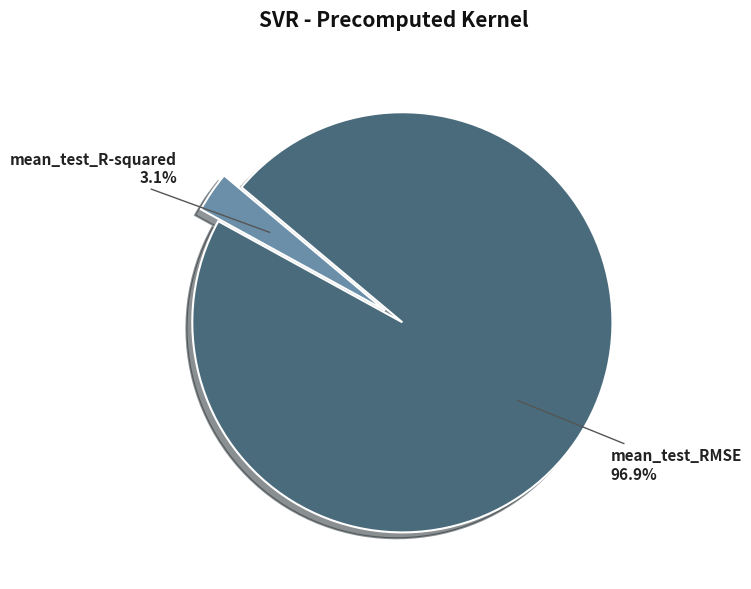

To the nearest percent, what portion does mean_test_R-squared represent?

3%